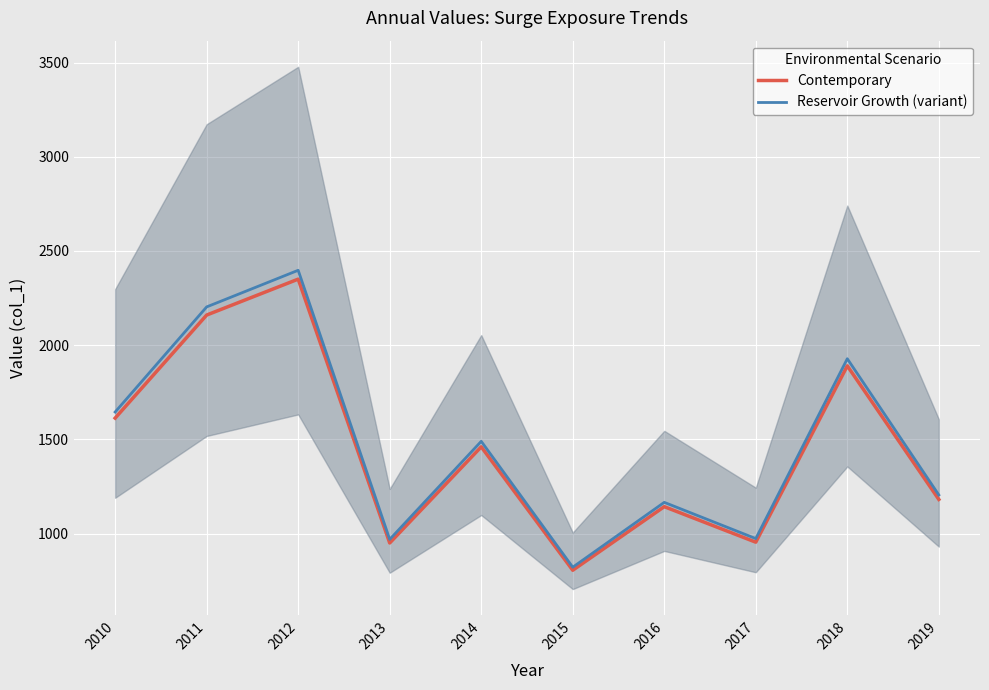

At how many categories does at least one series exceed 1997?

2